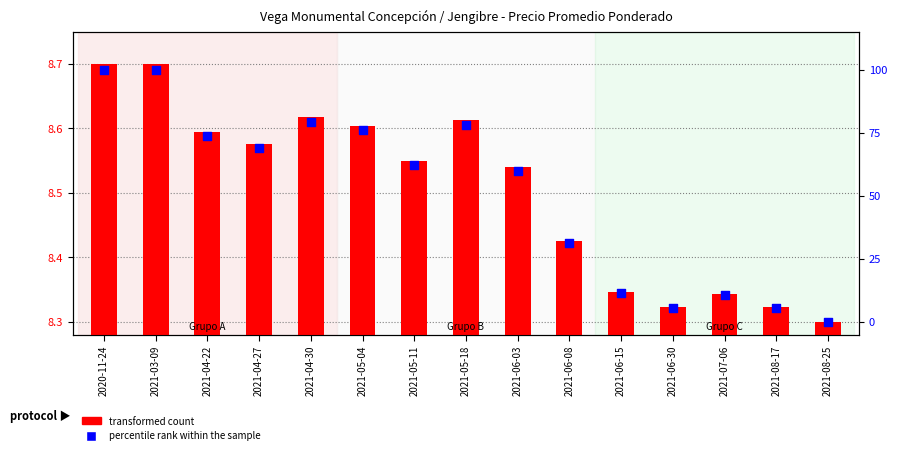

At how many categories does at least one series exceed 16?

10